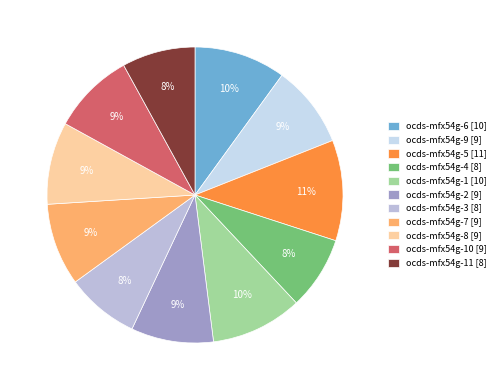

To the nearest percent, what percentage of the pie is ocds-mfx54g-3 [8]?

8%